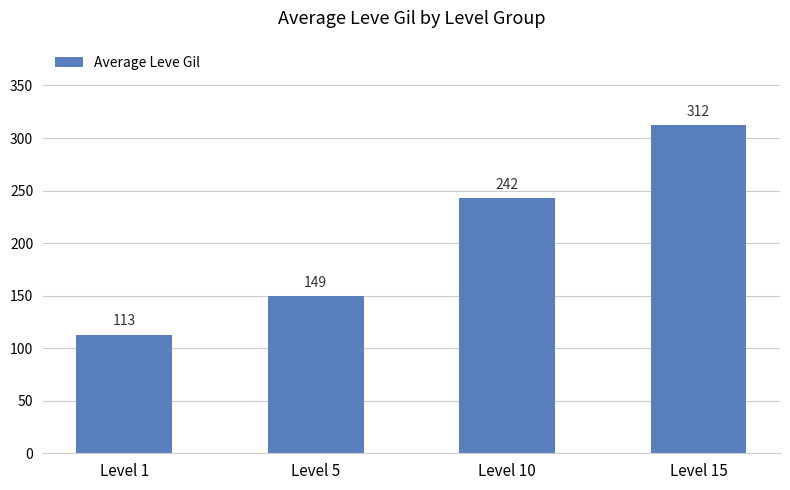

Is it true that the value at Level 5 is 149.3?

True